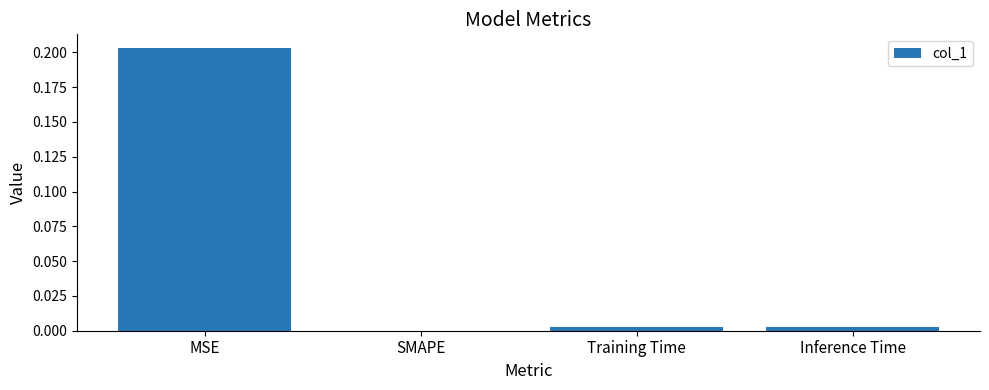

Which has a higher value, SMAPE or MSE?

MSE